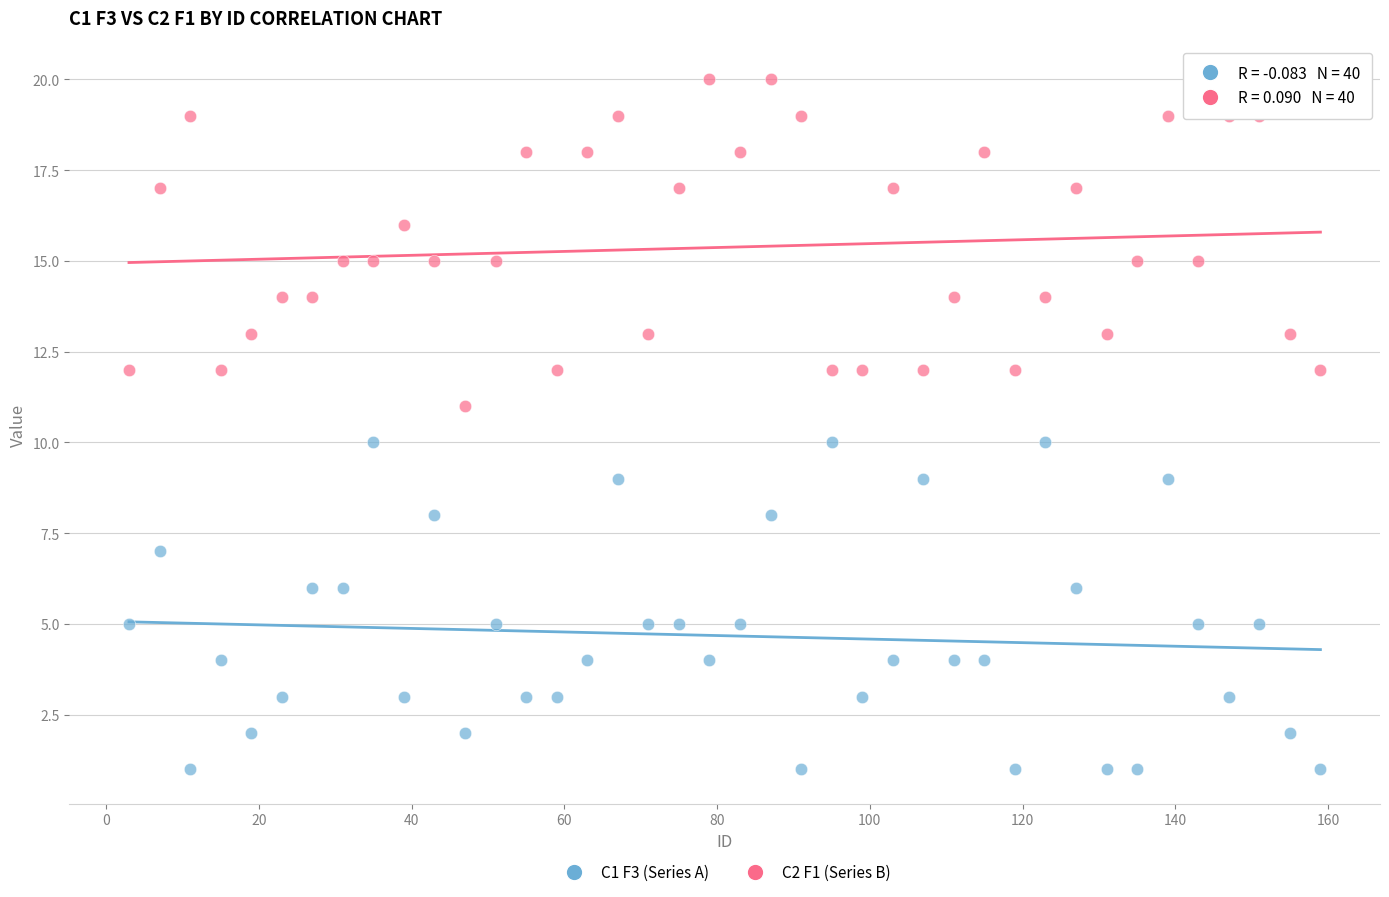

Across all data points, what is the range of X values (max minus min)?

156